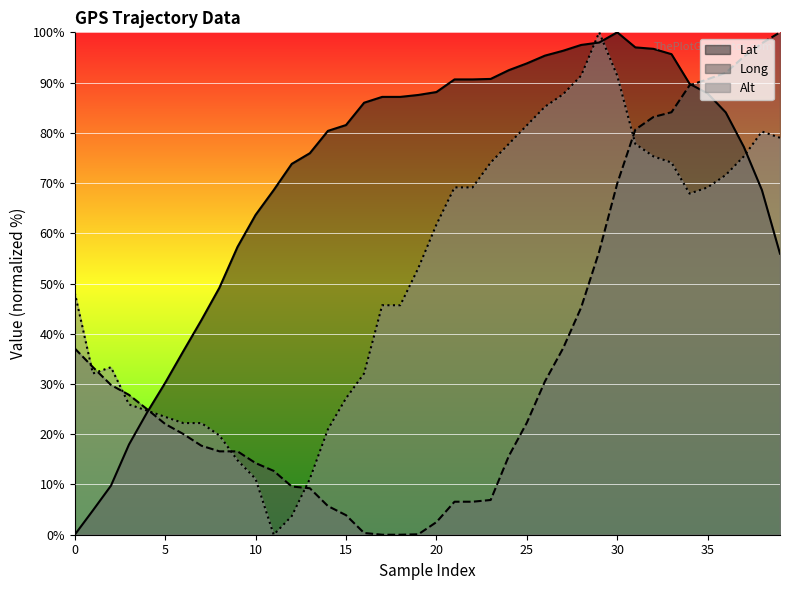

What is the sum of all Alt values?

2076.5